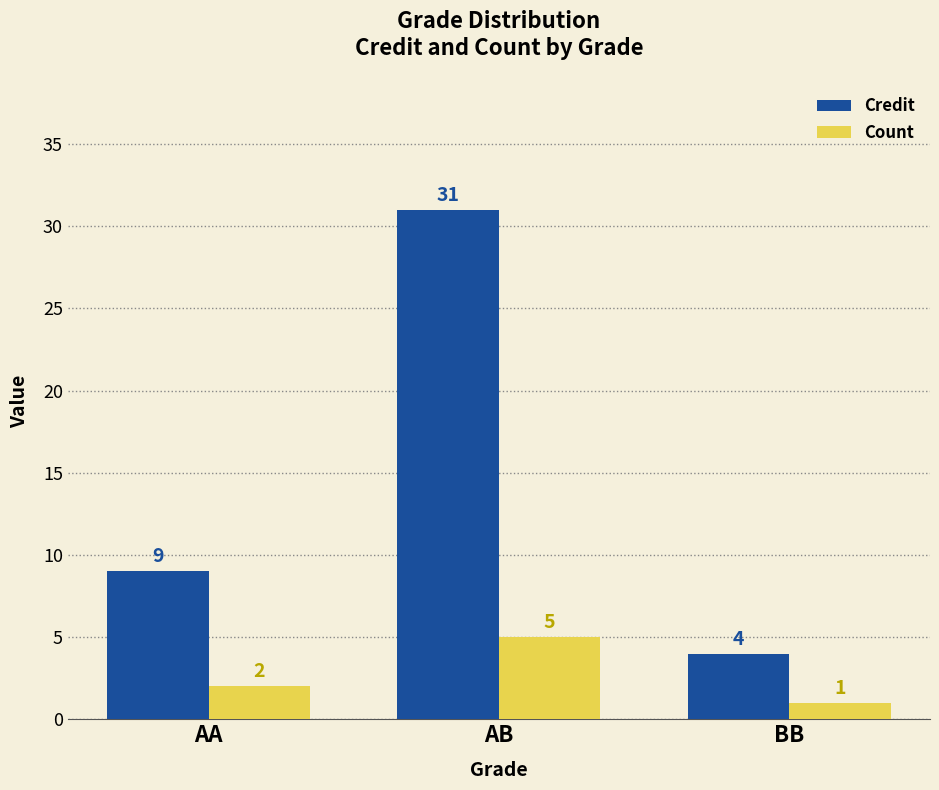

Count the Count values in the range 1 to 5.

3